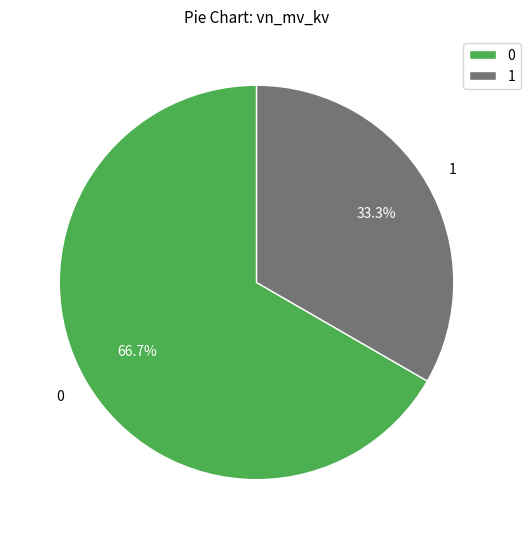

How many segments does this pie chart have?

2